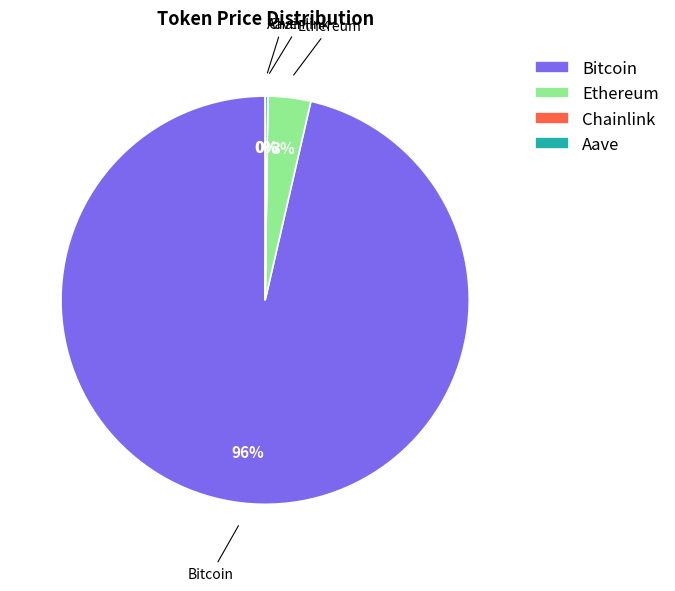

Is the sum of Bitcoin and Ethereum greater than half?

Yes